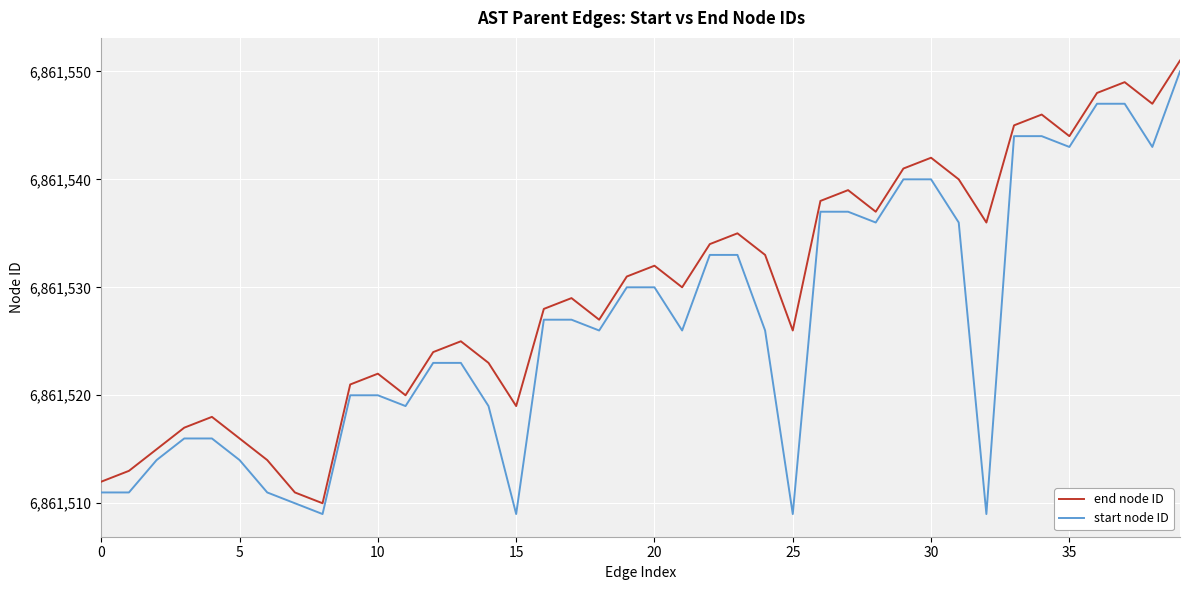

Which series has the largest total across all categories?

end node ID